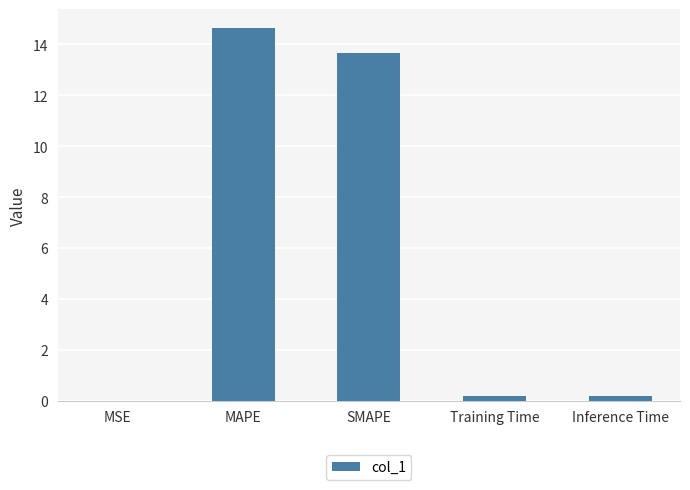

The value at MAPE is 9.2. True or false?

False